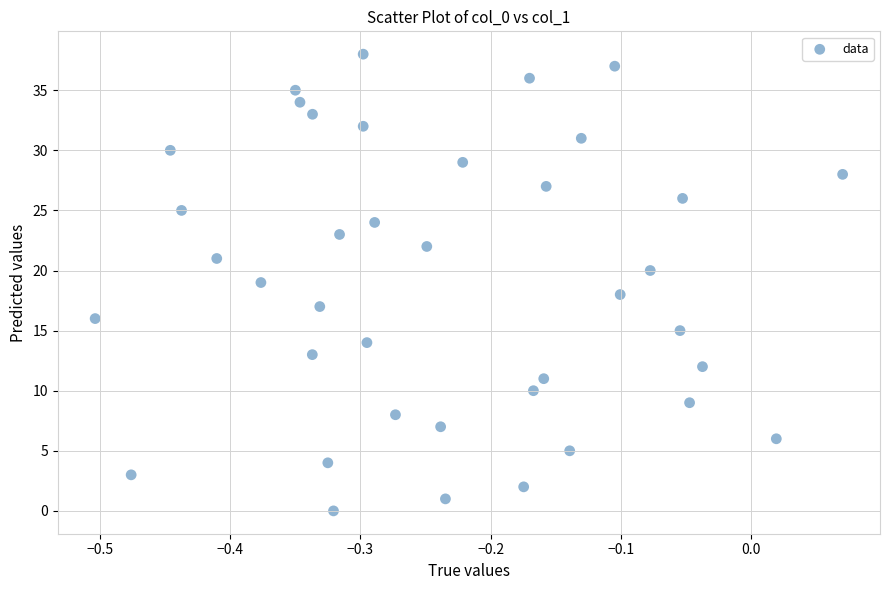

What is the range of Y values (max minus min)?

38